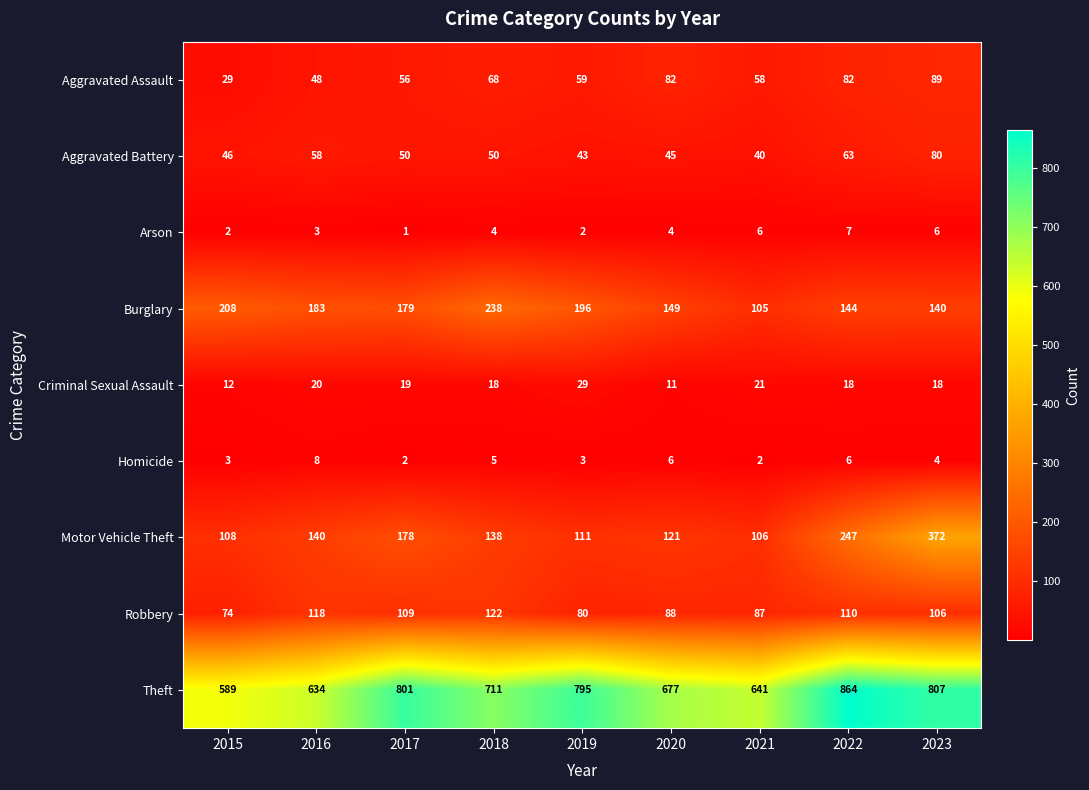

At which label is Criminal Sexual Assault closest to 20?

2016